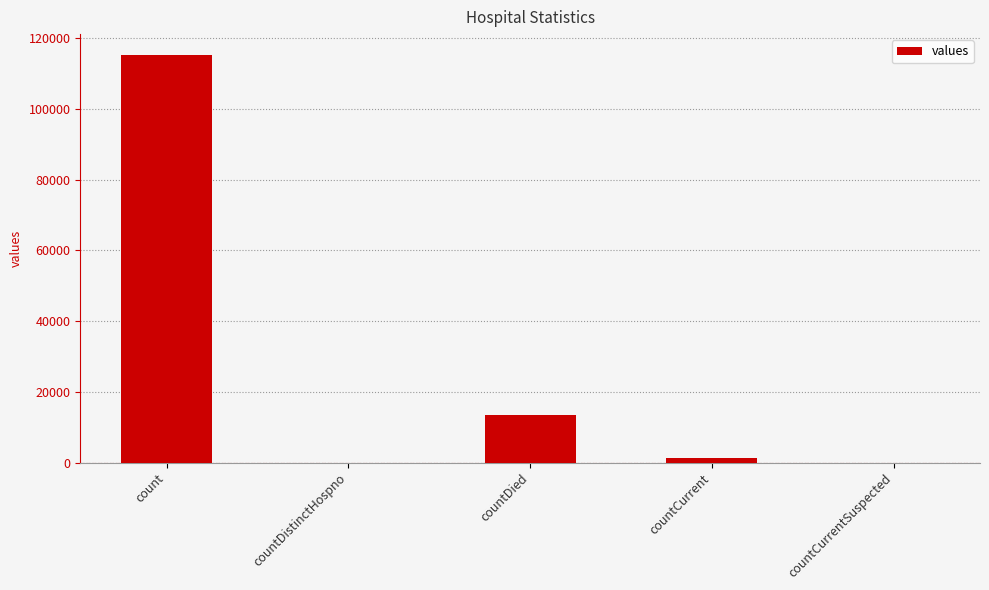

The chart shows a value of 21444 at countDied. True or false?

False